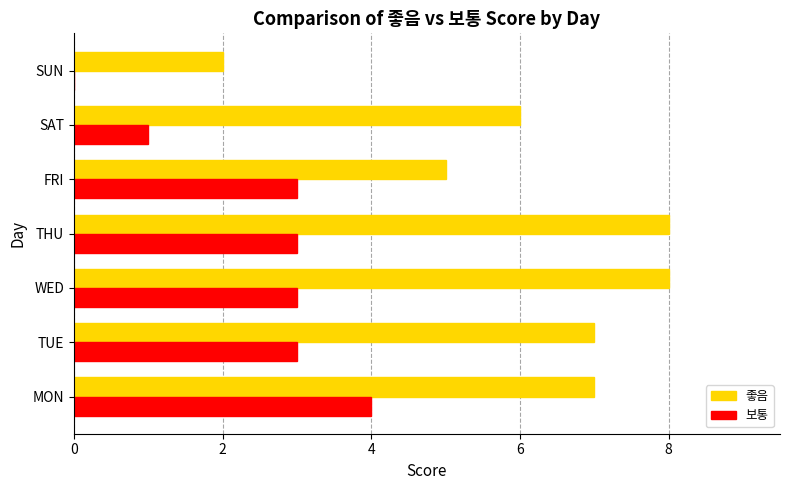

What is the total value across all series at THU?

11